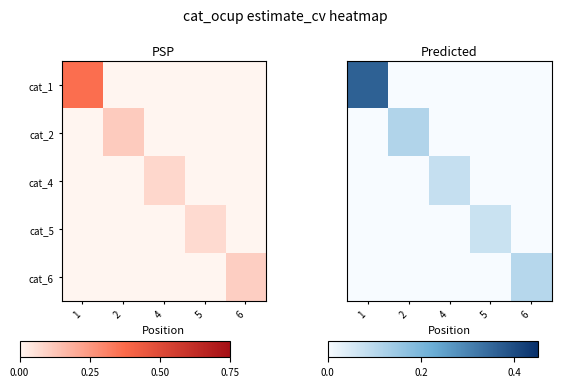

Is it true that cat_6 equals 0.0 at 1?

True